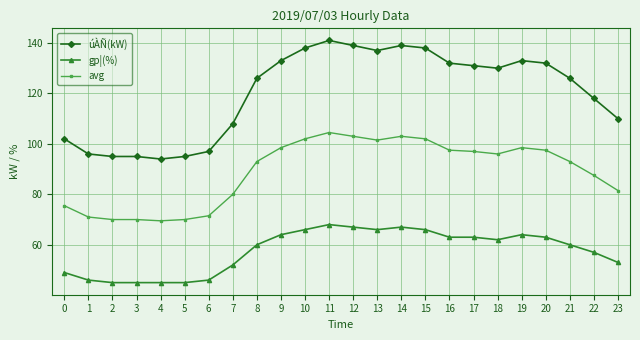

Is it true that avg equals 93.0 at 8?

True